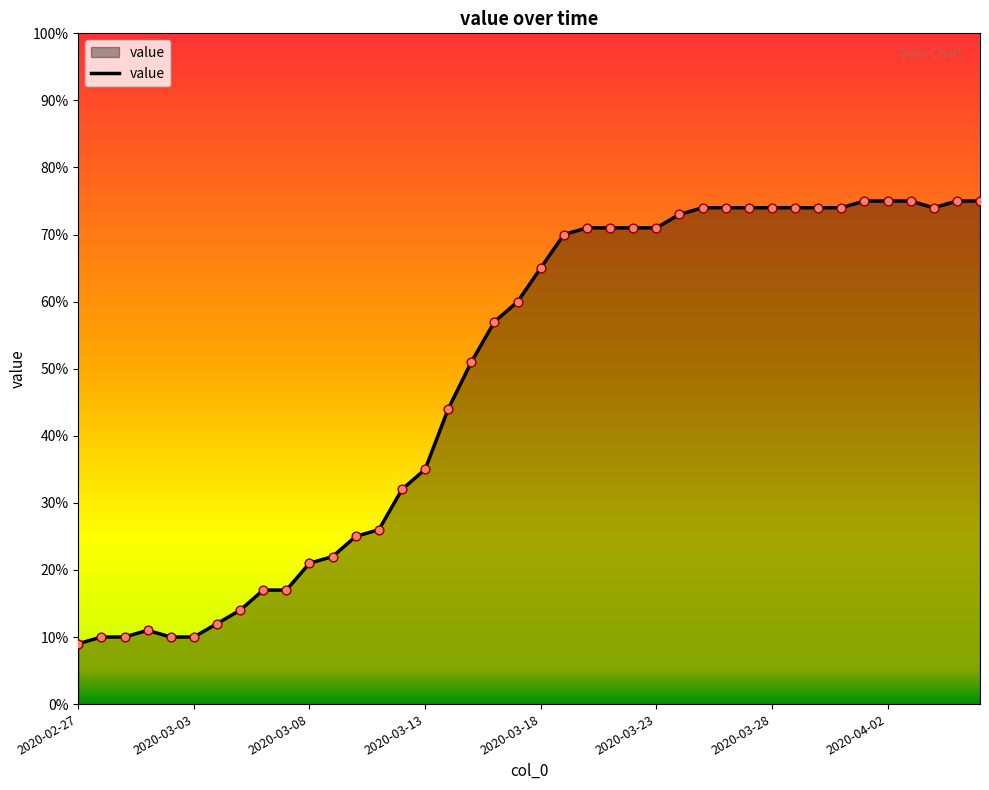

What is the maximum value shown in the chart?

75